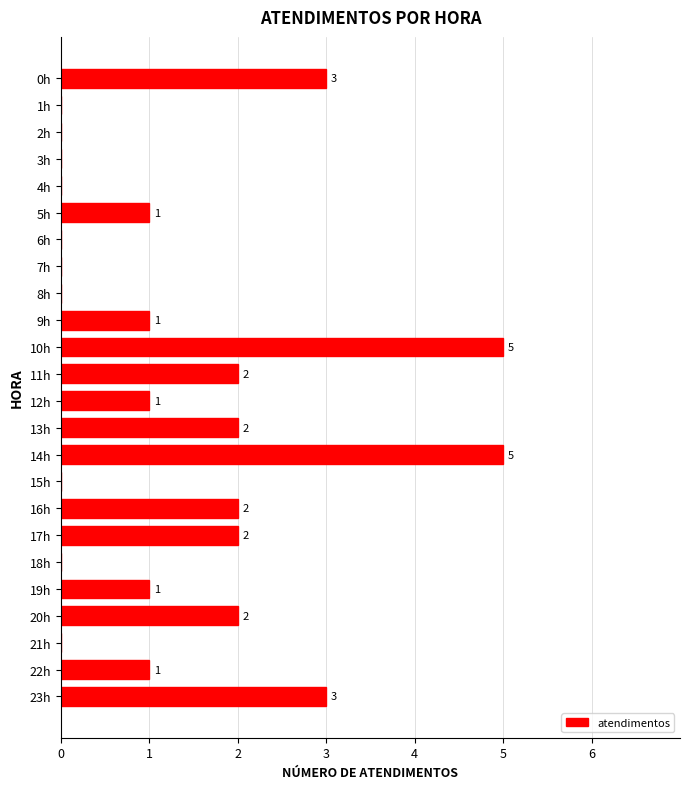

Reading top to bottom, transcribe all the data shown in this chart.

0h=3	1h=0	2h=0	3h=0	4h=0	5h=1	6h=0	7h=0	8h=0	9h=1	10h=5	11h=2	12h=1	13h=2	14h=5	15h=0	16h=2	17h=2	18h=0	19h=1	20h=2	21h=0	22h=1	23h=3